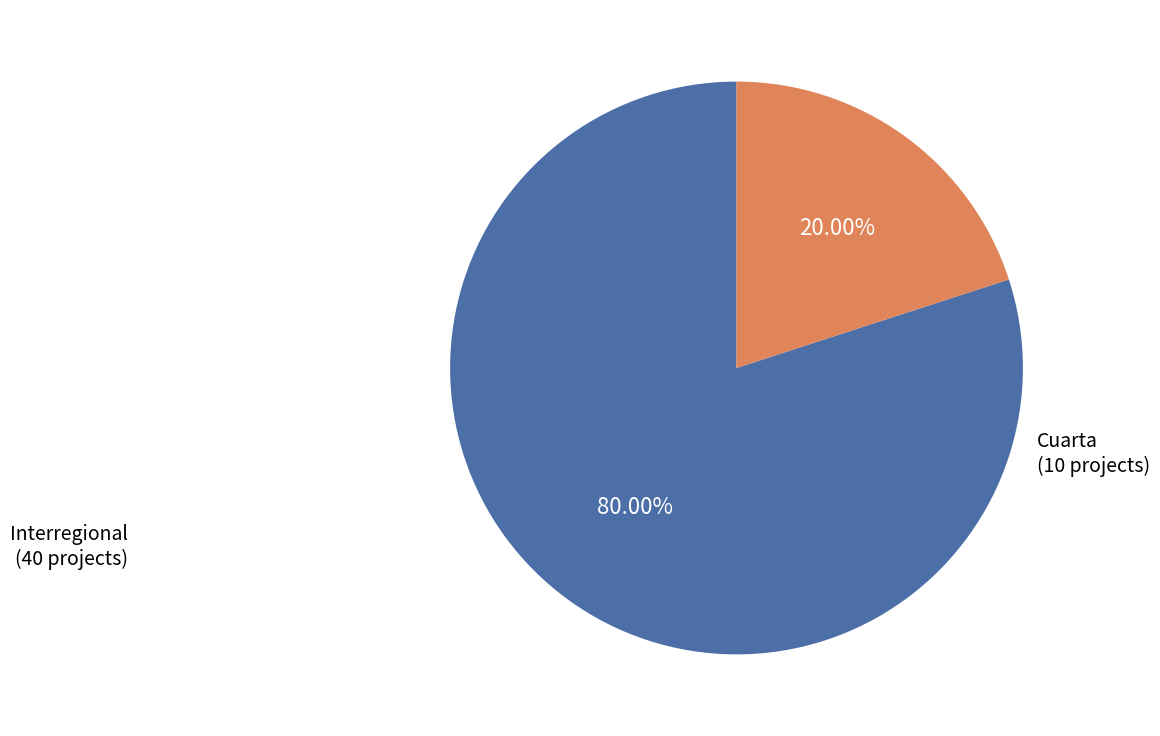

Does any single category account for the majority?

Yes